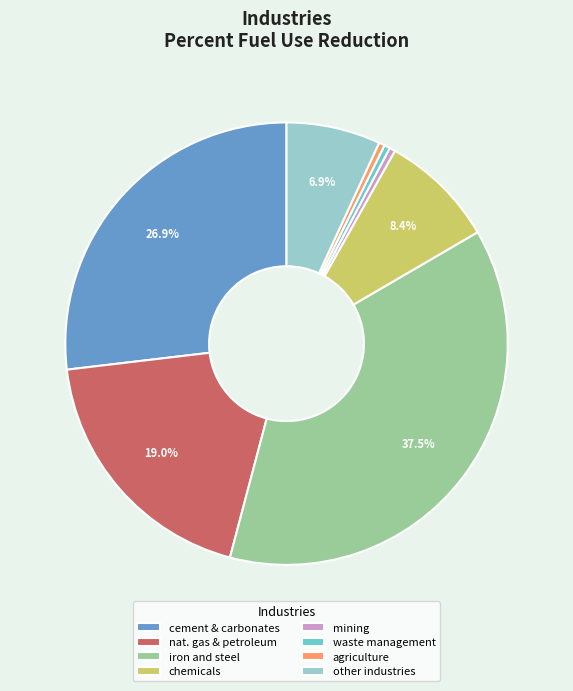

True or false: other industries accounts for 13% of the total.

False